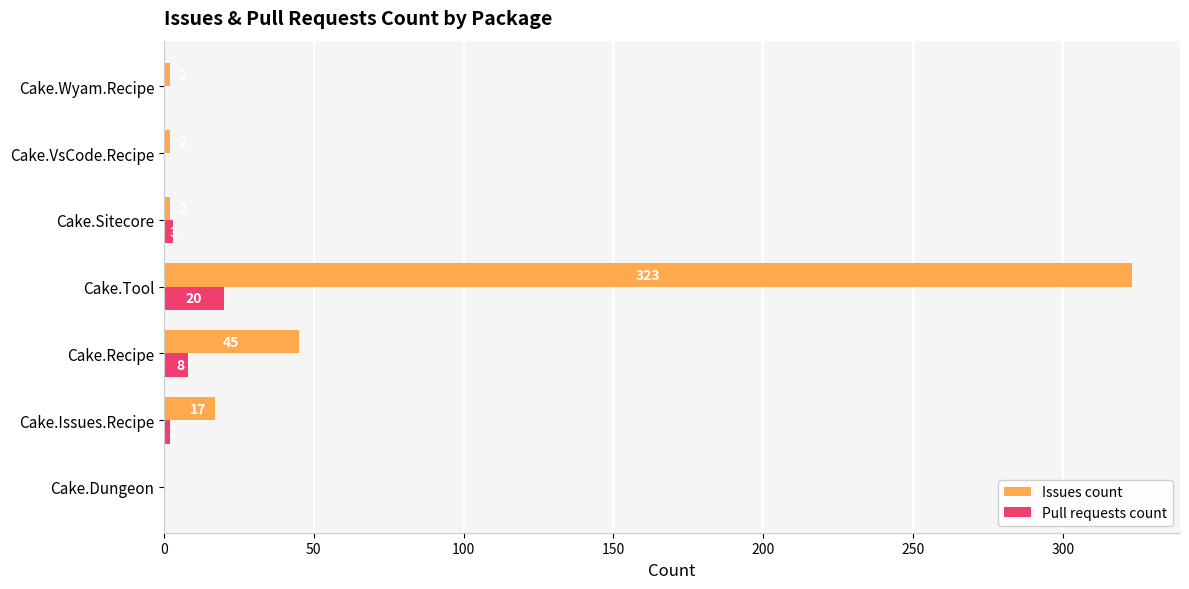

The value of Issues count at Cake.Tool is 182. True or false?

False